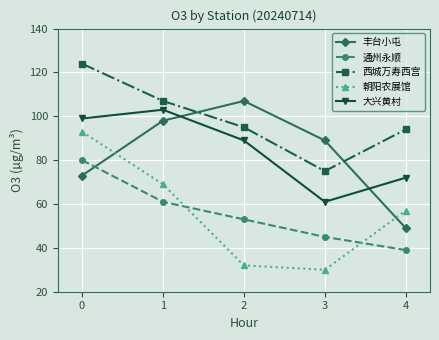

What is the lowest value of the 丰台小屯 series?

49